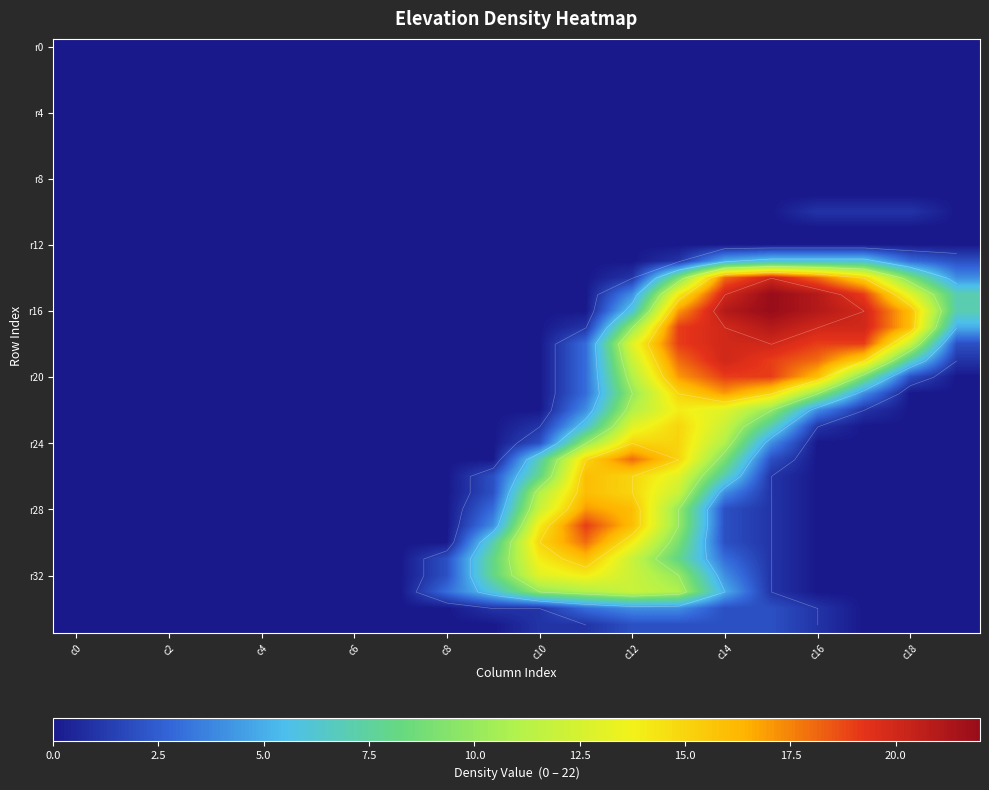

At which category is the sum across all series the highest?

13